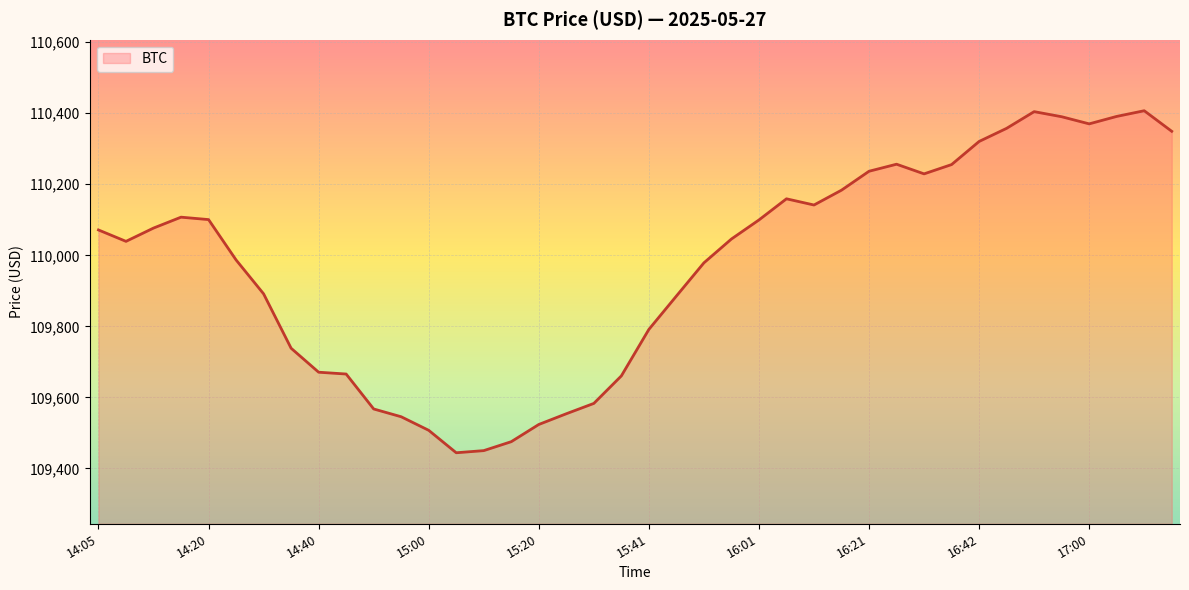

What is the maximum value shown in the chart?

110407.2